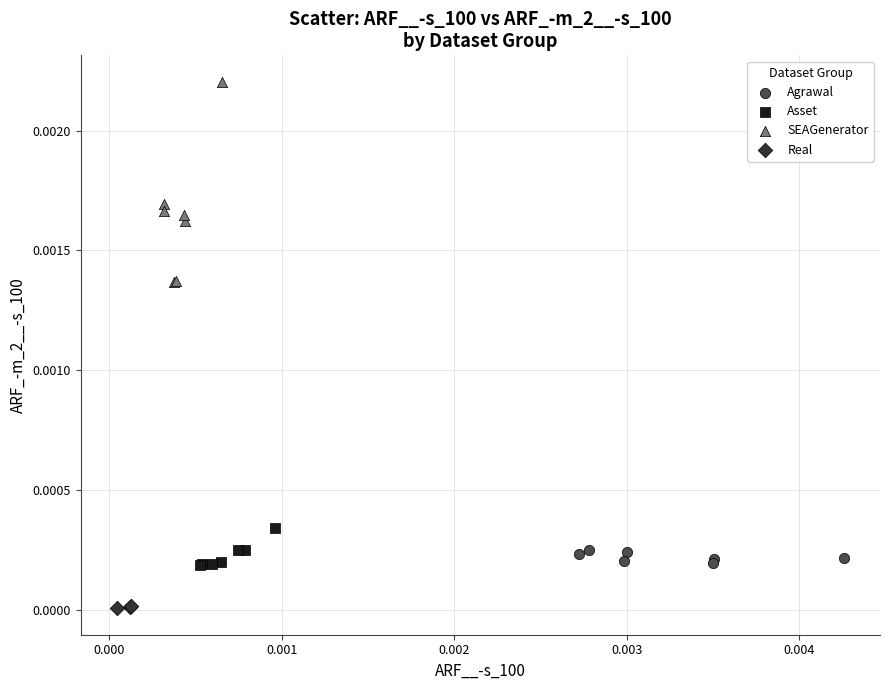

Which series contains the lowest Y value?

Real